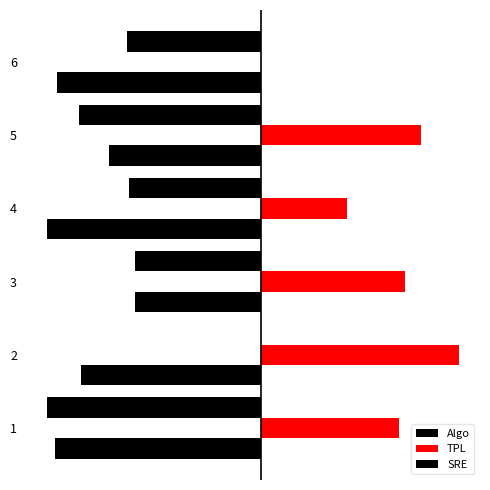

What is the total value across all series at 6?

-169